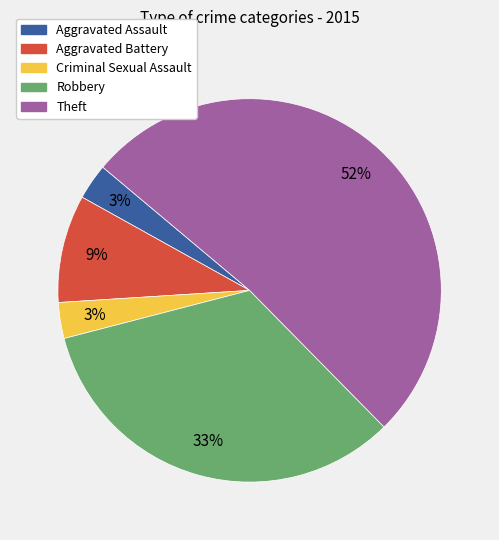

Is there any slice that represents more than half of the pie?

Yes